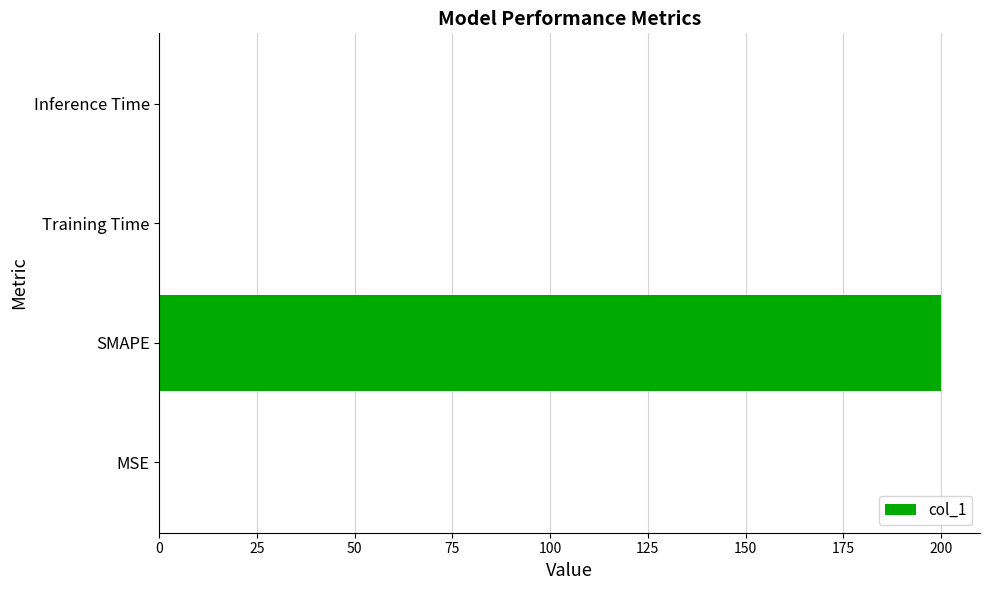

True or false: the data shows 0.0 at Training Time.

True